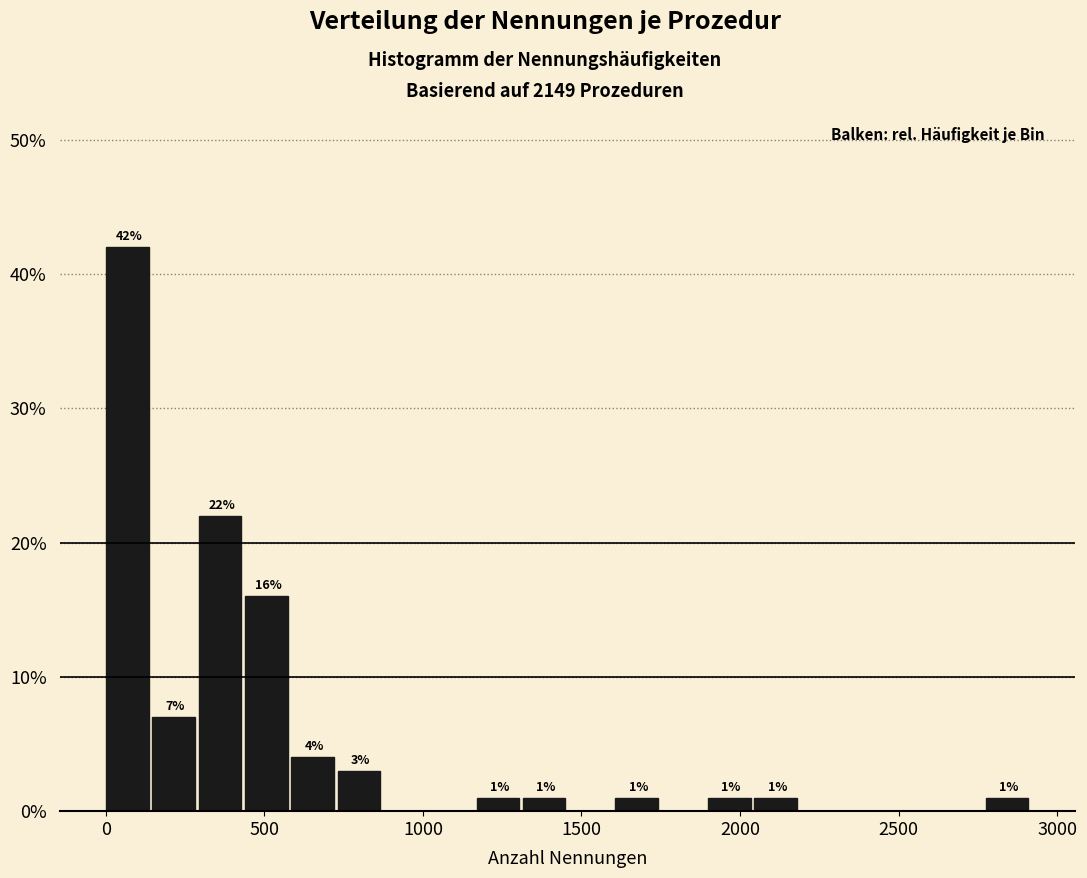

Read against the x-axis, roughly where is the centre of the tallest bar?

50